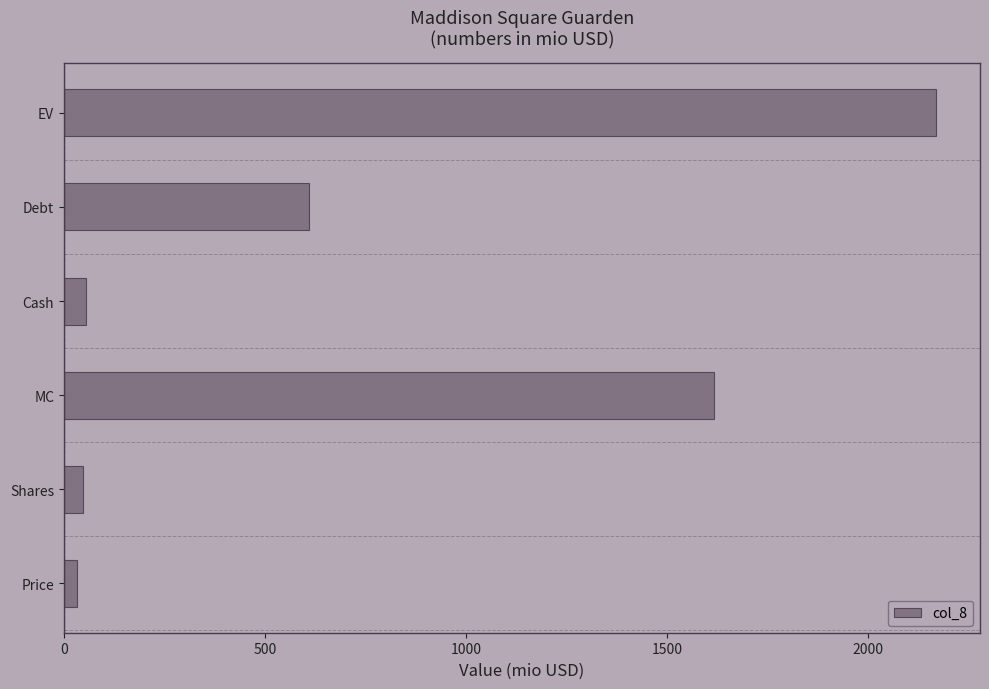

How many distinct data groups are displayed?

1